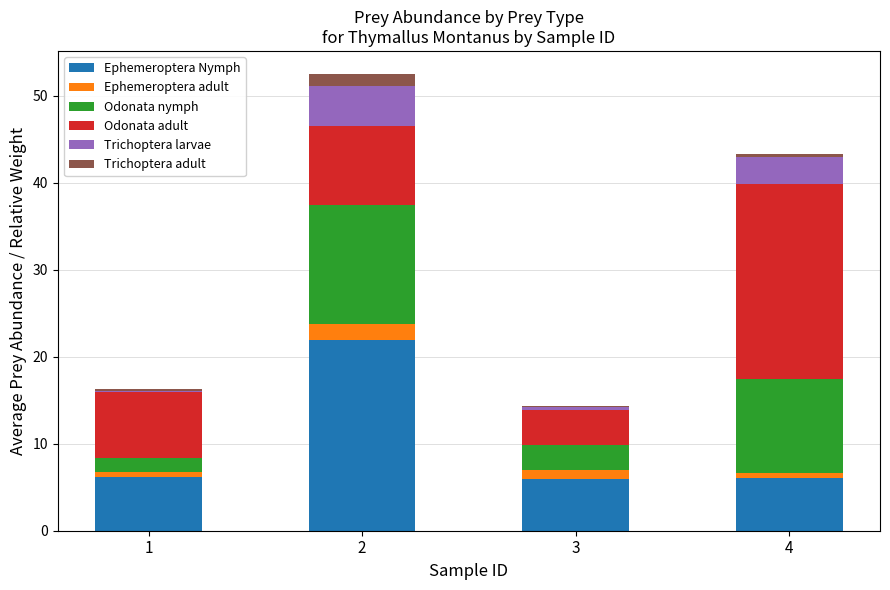

What is the total value across all series at 2?

52.5